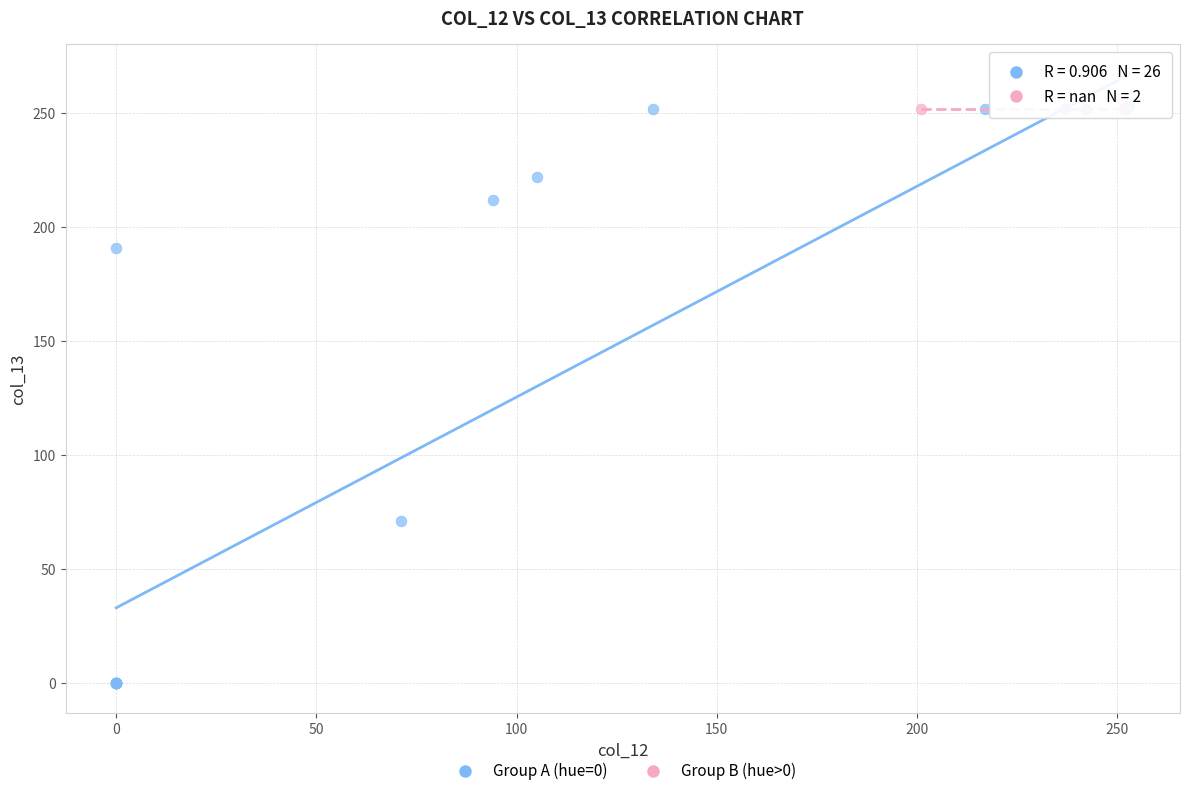

What are all the series names shown in the legend?

Group A (hue=0), Group B (hue>0)